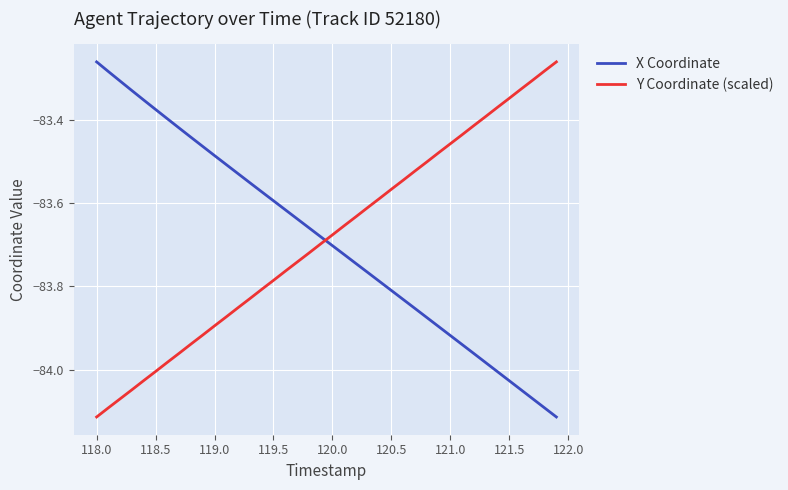

How many intersections are there between X Coordinate and Y Coordinate (scaled)?

1